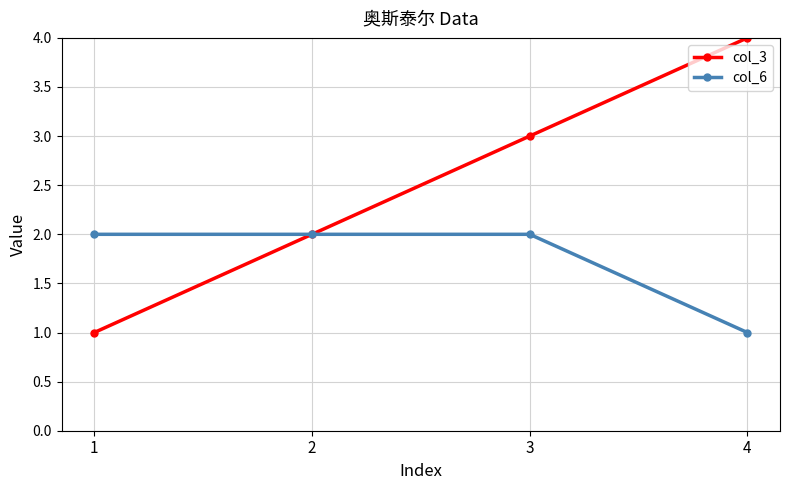

Is this an area chart (filled region under the line)?

No